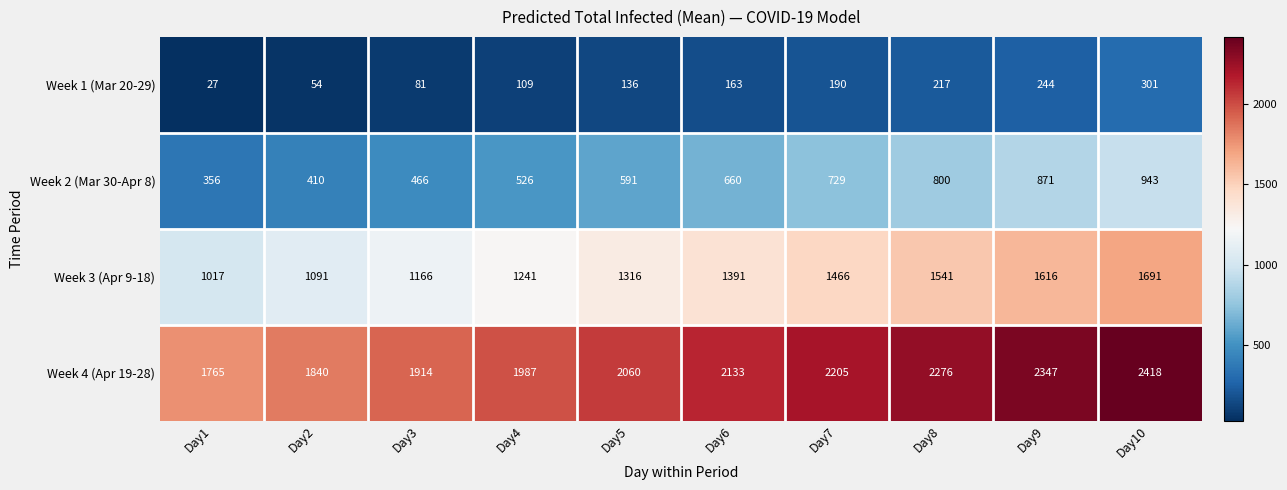

Which category has the highest value across all series?

Day10